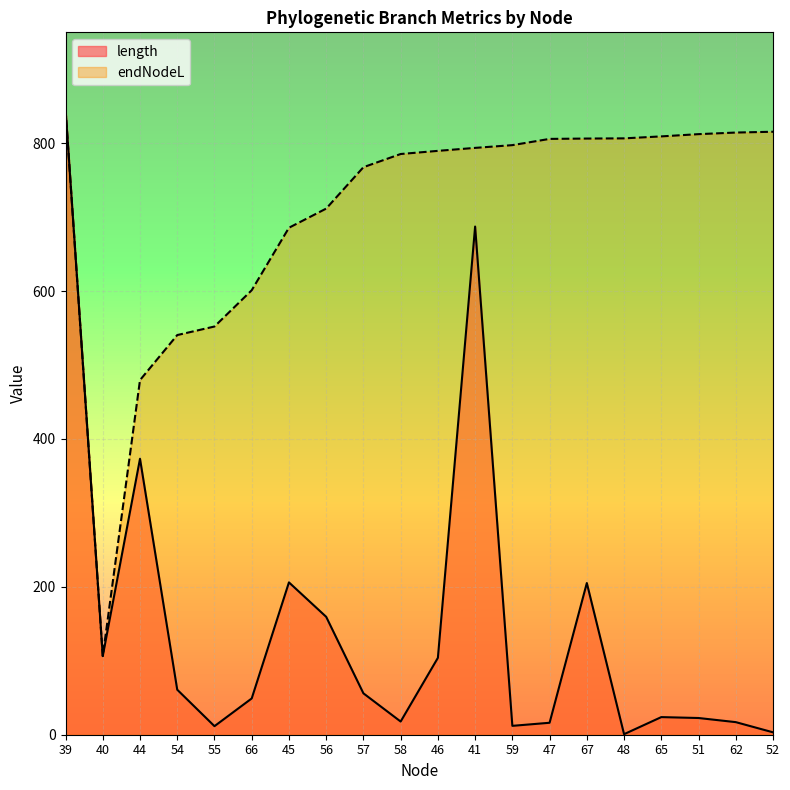

What are all the series names shown in the legend?

length, endNodeL